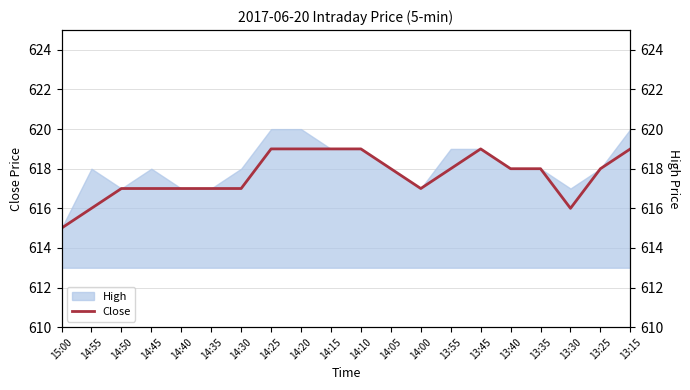

The chart shows a value of 382 at 13:25. True or false?

False